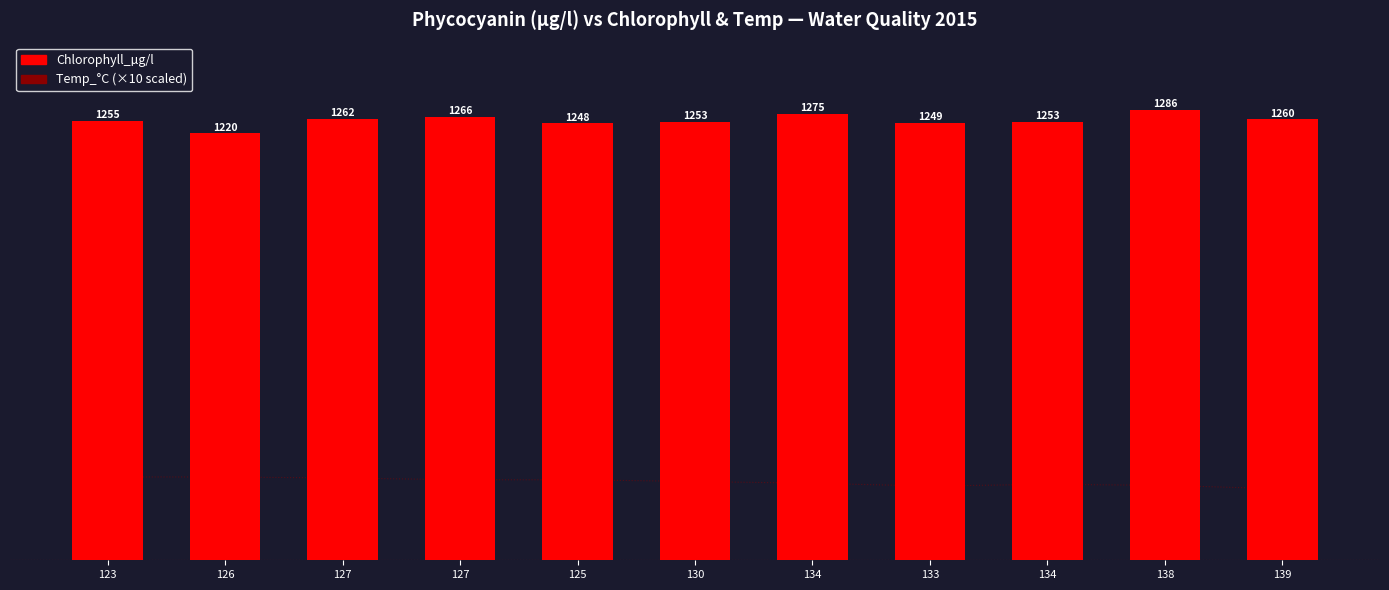

Which has a higher value, 134 or 134?

134